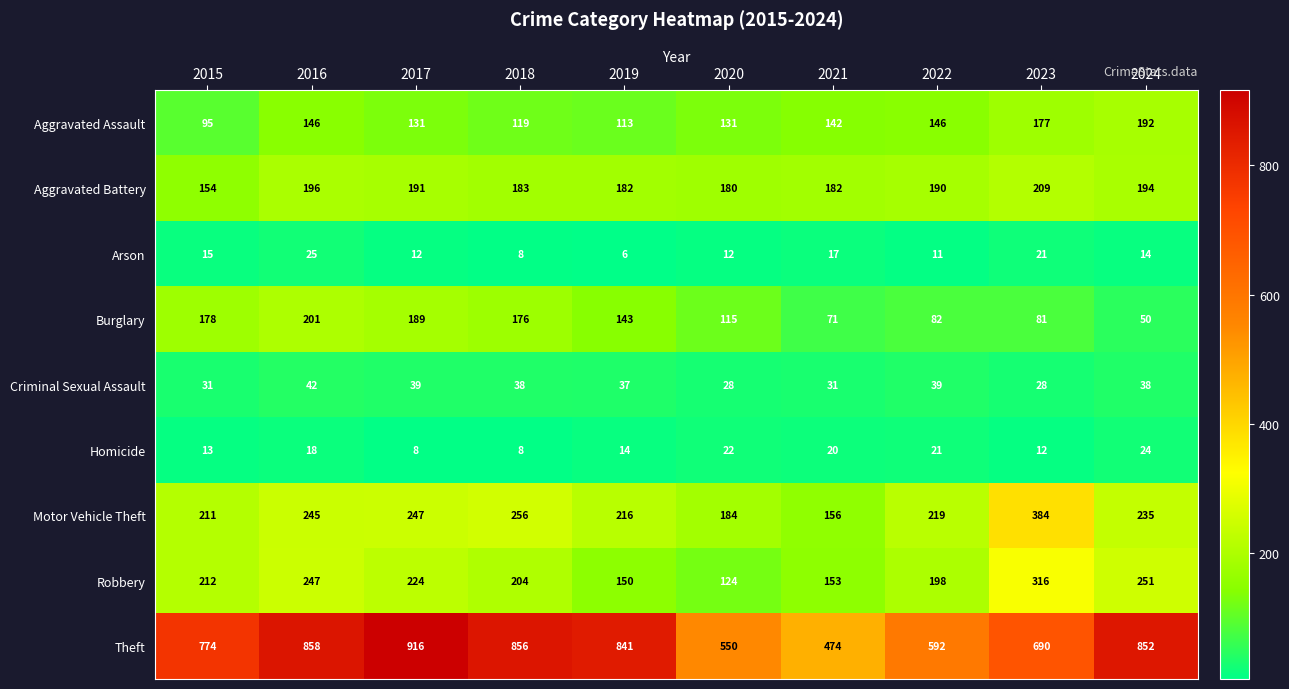

What is the greatest value displayed?

916